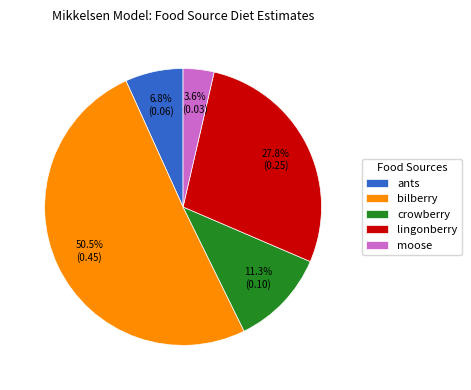

To the nearest percent, what percentage of the pie is ants?

7%